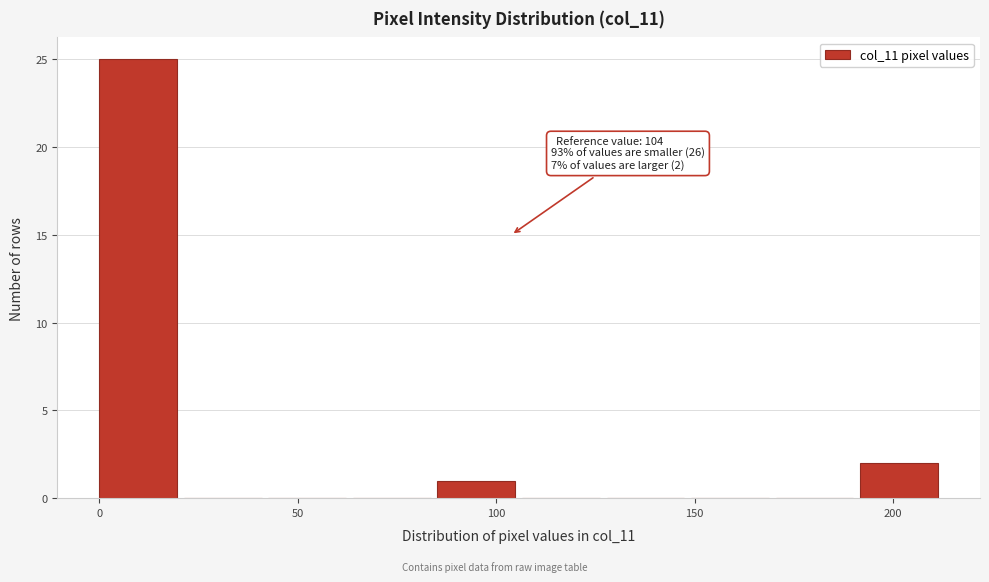

Over which range of the x-axis is the bar tallest?

0 to 20